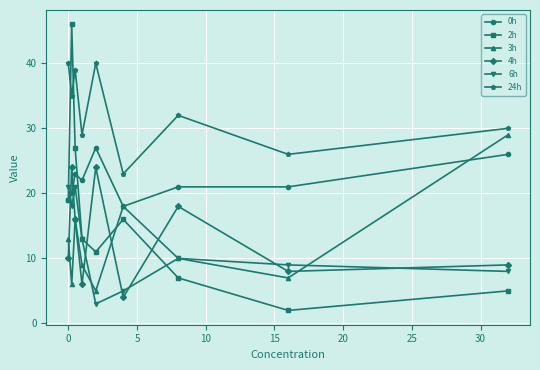

Which series has the largest range (max minus min)?

2h